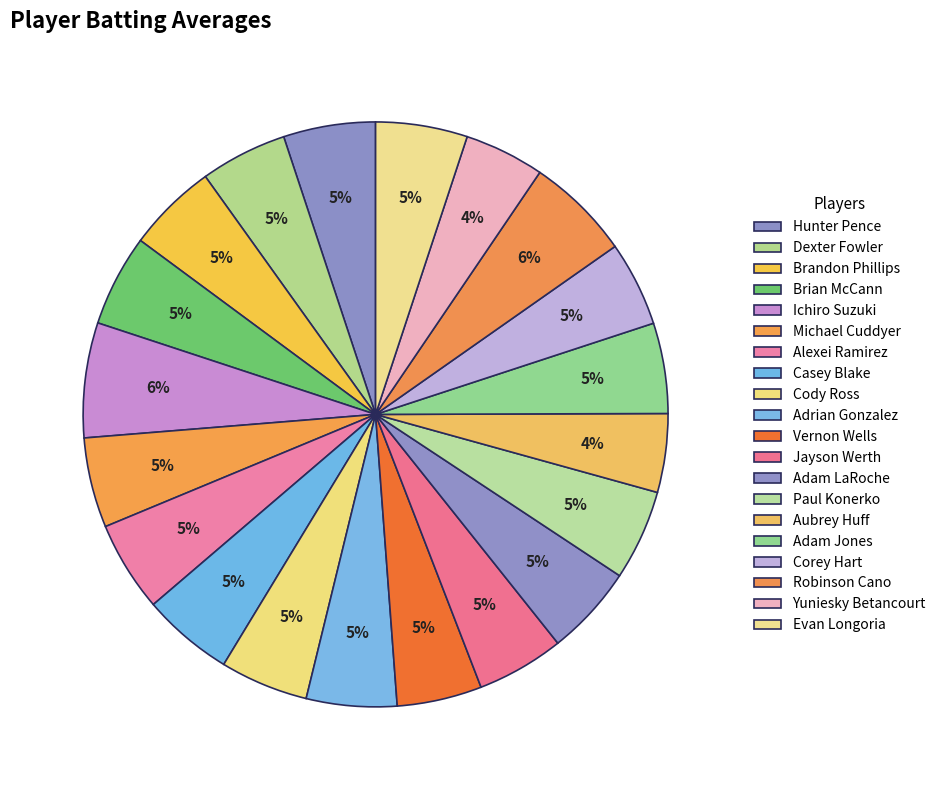

What is the smallest slice in the pie chart?

Aubrey Huff